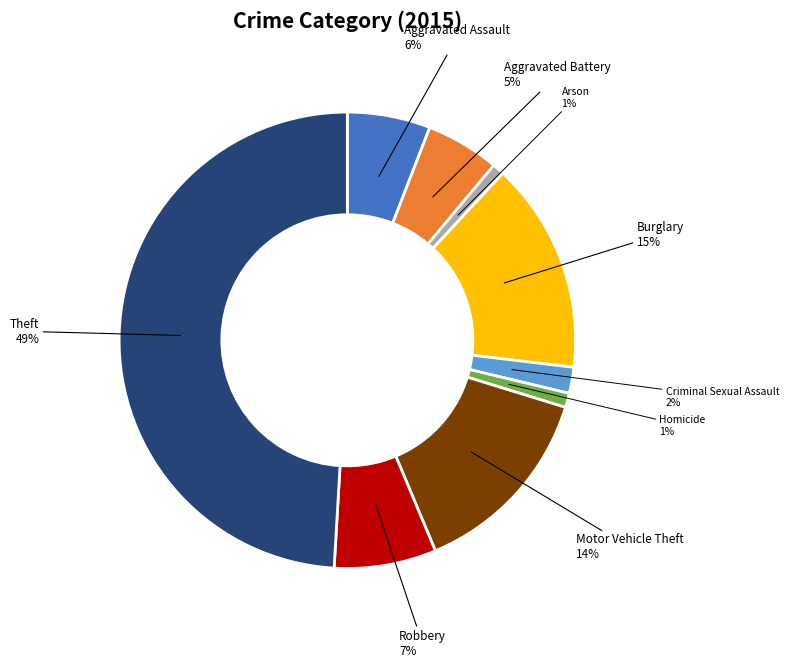

The Criminal Sexual Assault slice represents 2% of the pie. True or false?

True